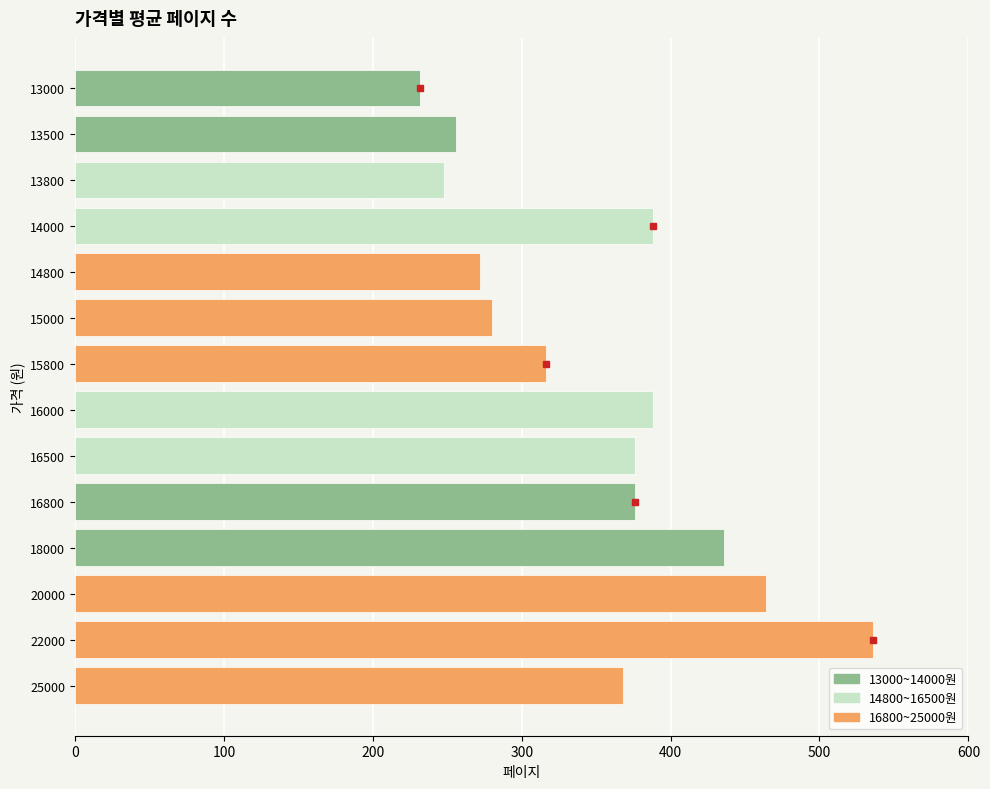

What is the greatest value displayed?

536